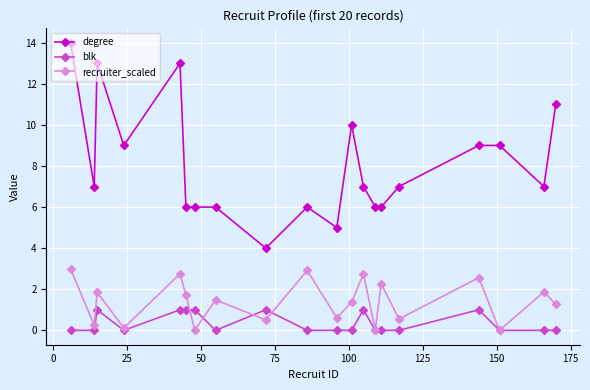

True or false: degree and recruiter_scaled intersect in this chart.

False